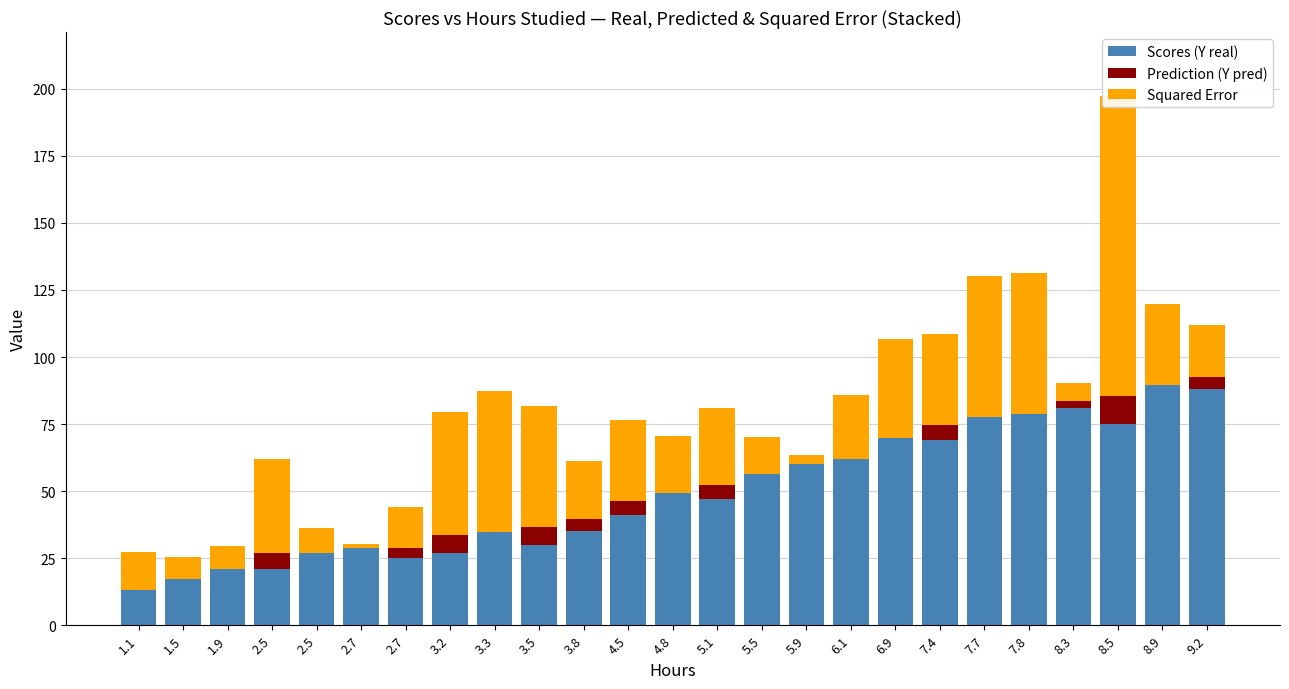

What is the difference between the highest and lowest values at 7.4?

63.2